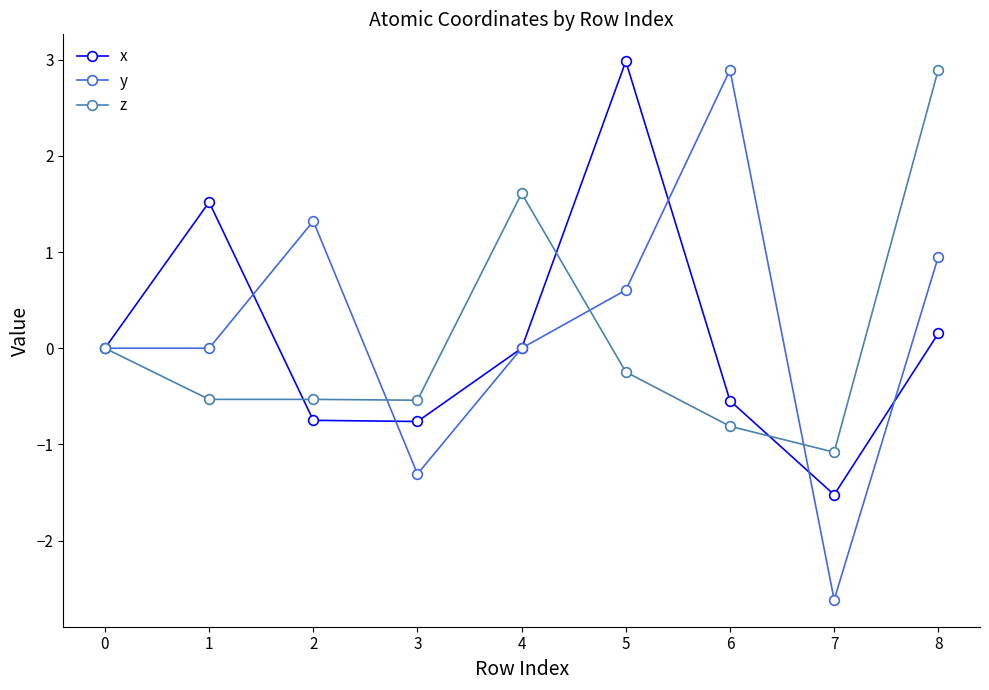

Which series has the largest total across all categories?

y